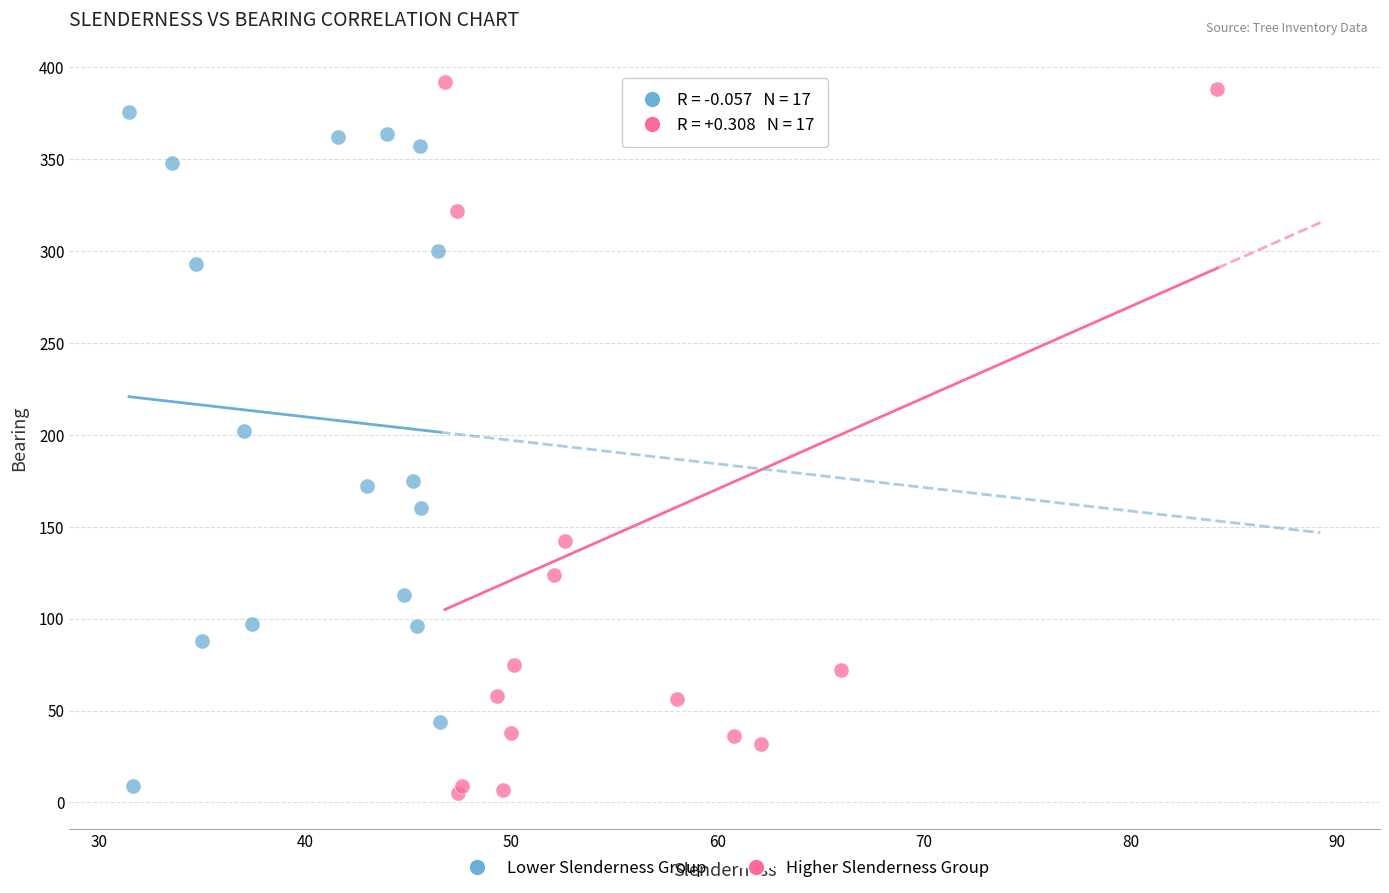

Which series has the largest Y range (max minus min)?

Higher Slenderness Group